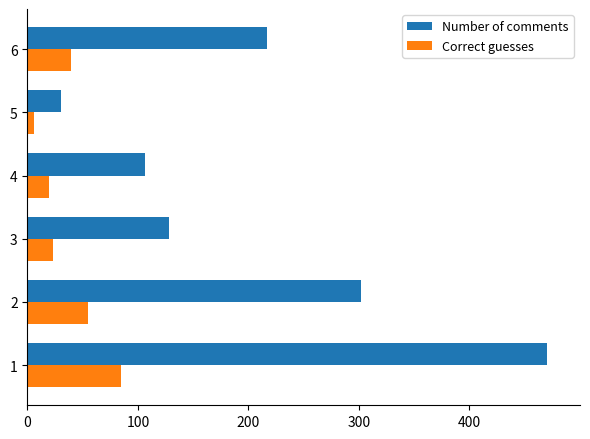

What is the total value across all series at 6?

255.9